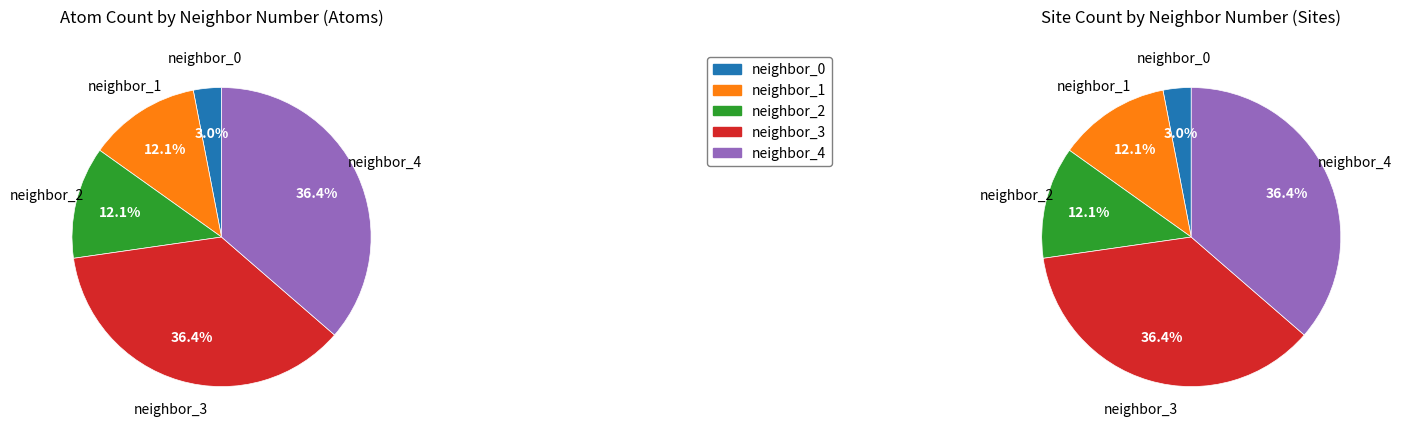

Is there any slice that represents more than half of the pie?

No